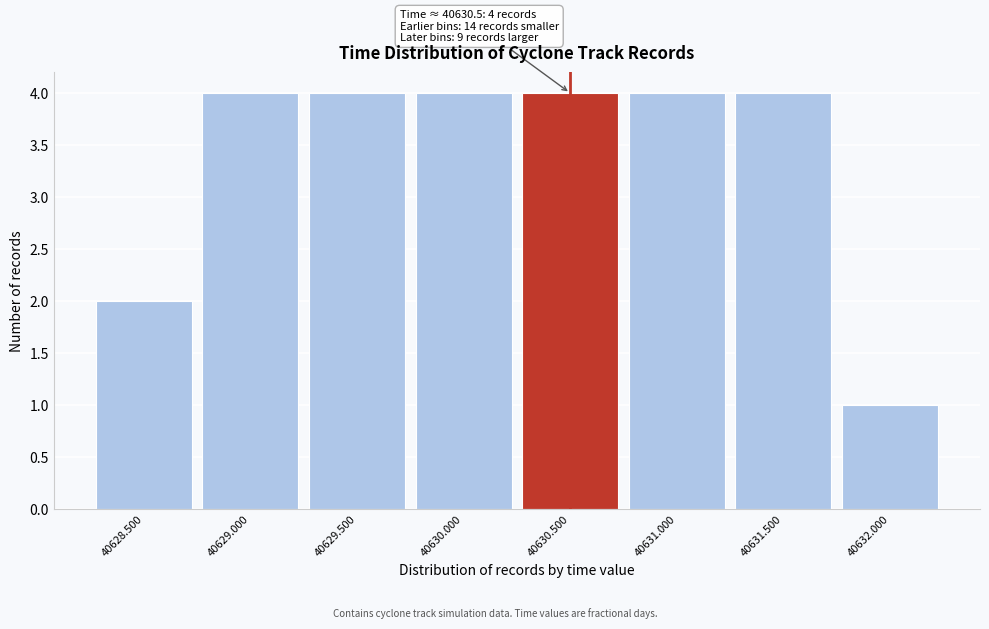

Reading left to right, transcribe all the data shown in this chart.

2	4	4	4	4	4	4	1